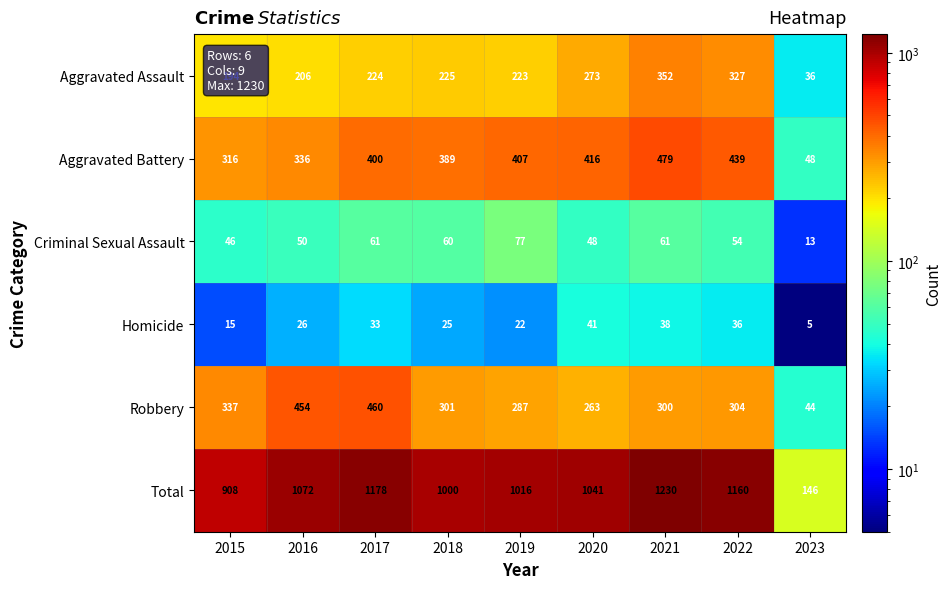

Rank the series at 2020 from lowest to highest value.

Homicide, Criminal Sexual Assault, Robbery, Aggravated Assault, Aggravated Battery, Total